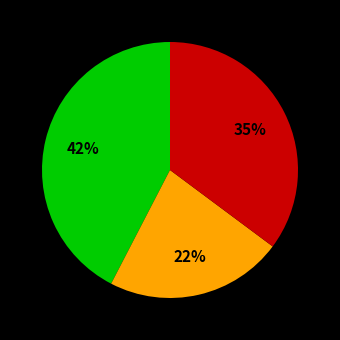

How many slices are in this pie chart?

3